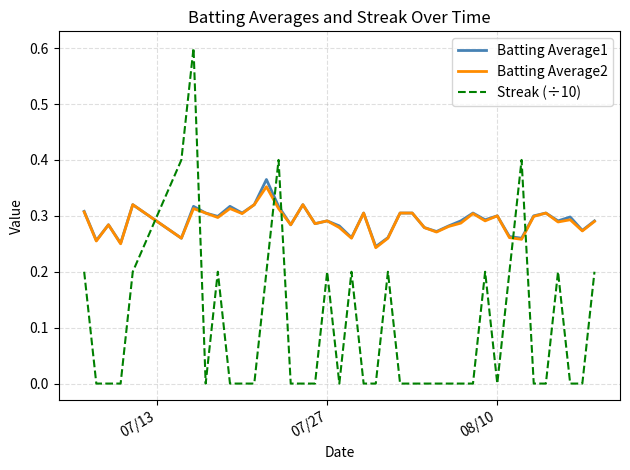

What are all the series names shown in the legend?

Batting Average1, Batting Average2, Streak (÷10)